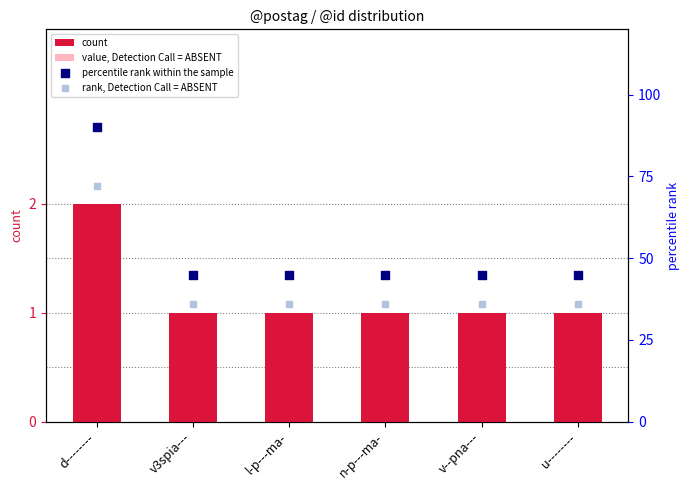

What is the total value across all series at d--------?

165.7